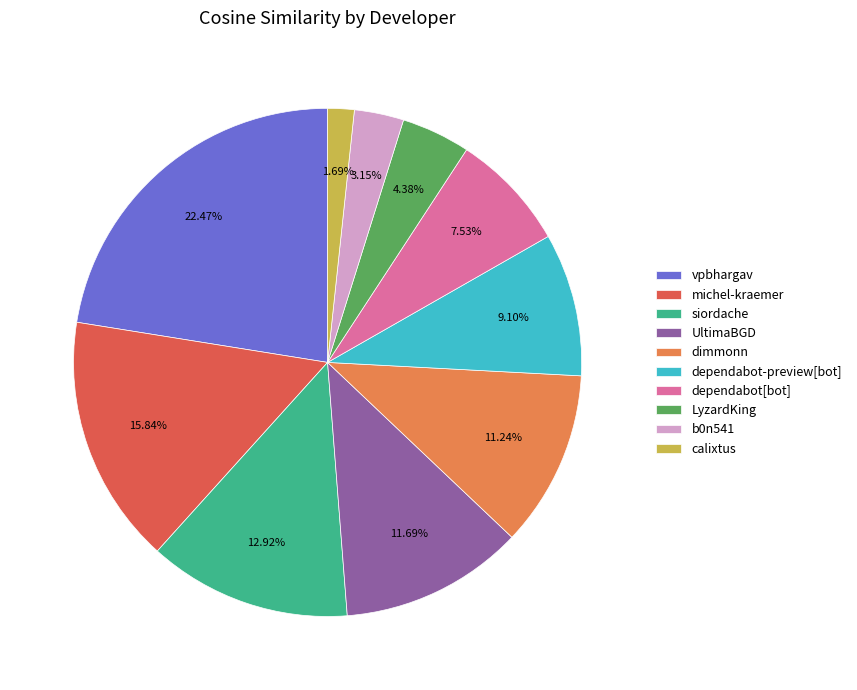

What percentage do dimmonn and siordache together represent?

24.2%